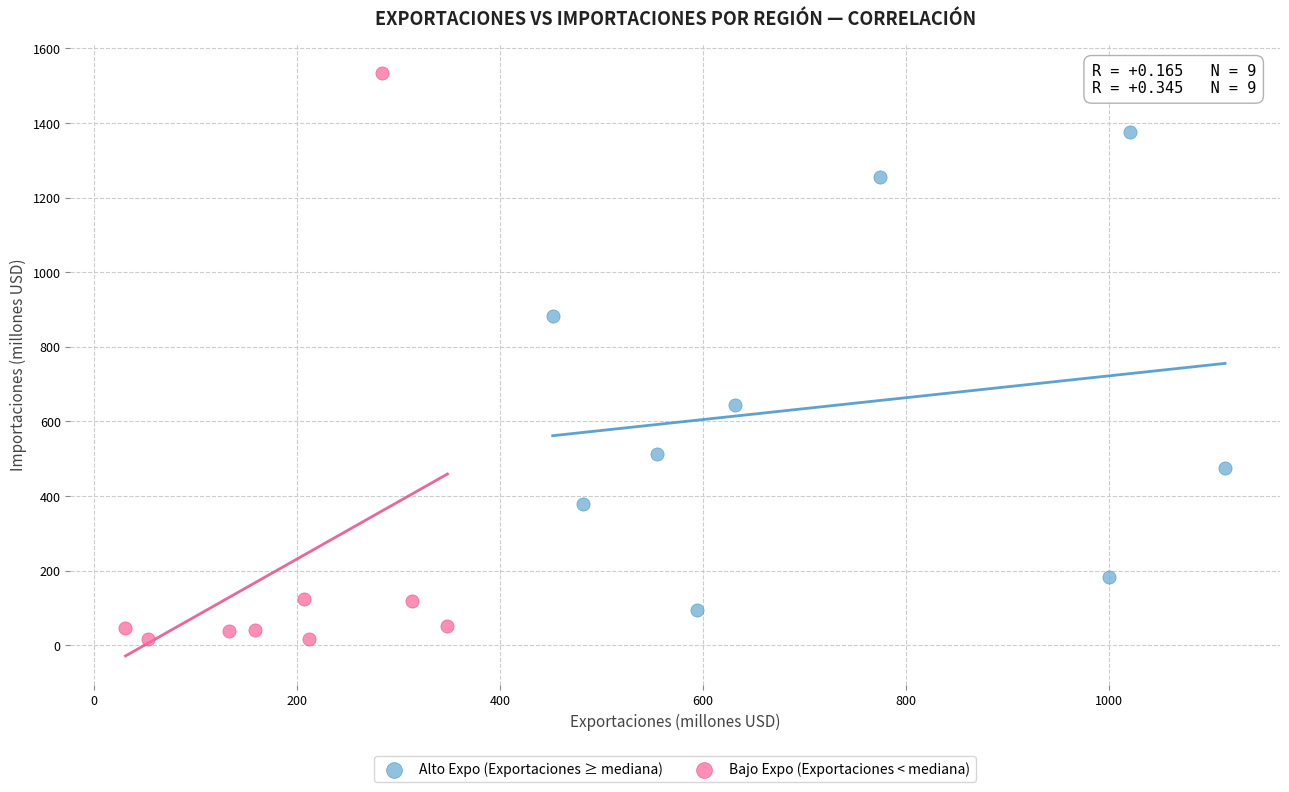

What are all the series names shown in the legend?

Alto Expo (Exportaciones ≥ mediana), Bajo Expo (Exportaciones < mediana)